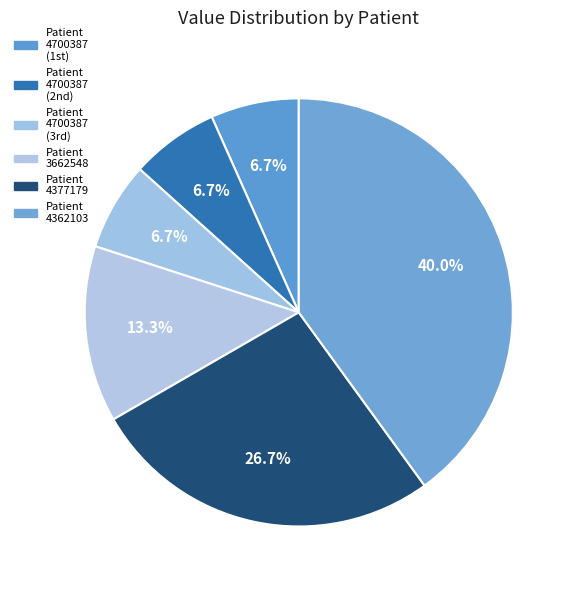

Rank the categories by value from highest to lowest.

4362103, 4377179, 3662548, 4700387 (150.0), 4700387 (150.0), 4700387 (150.0)